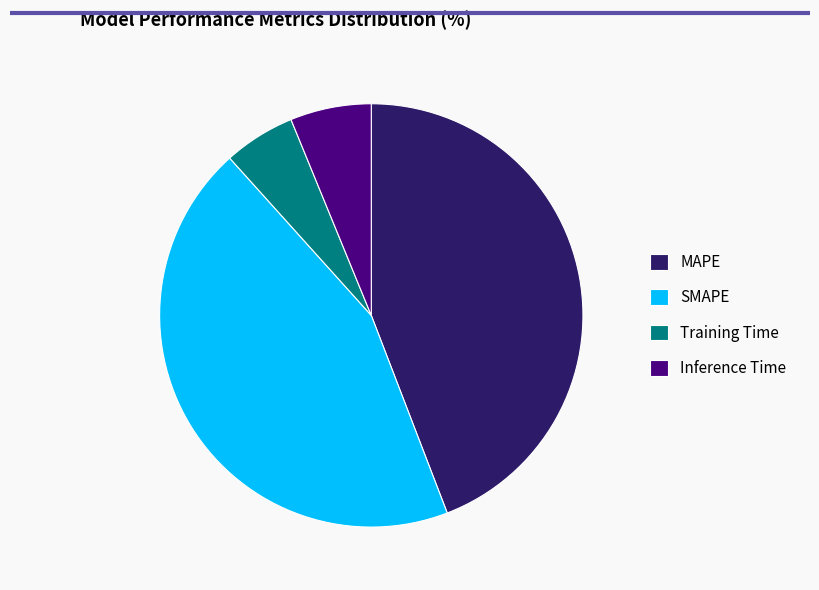

Is there any slice that represents more than half of the pie?

No